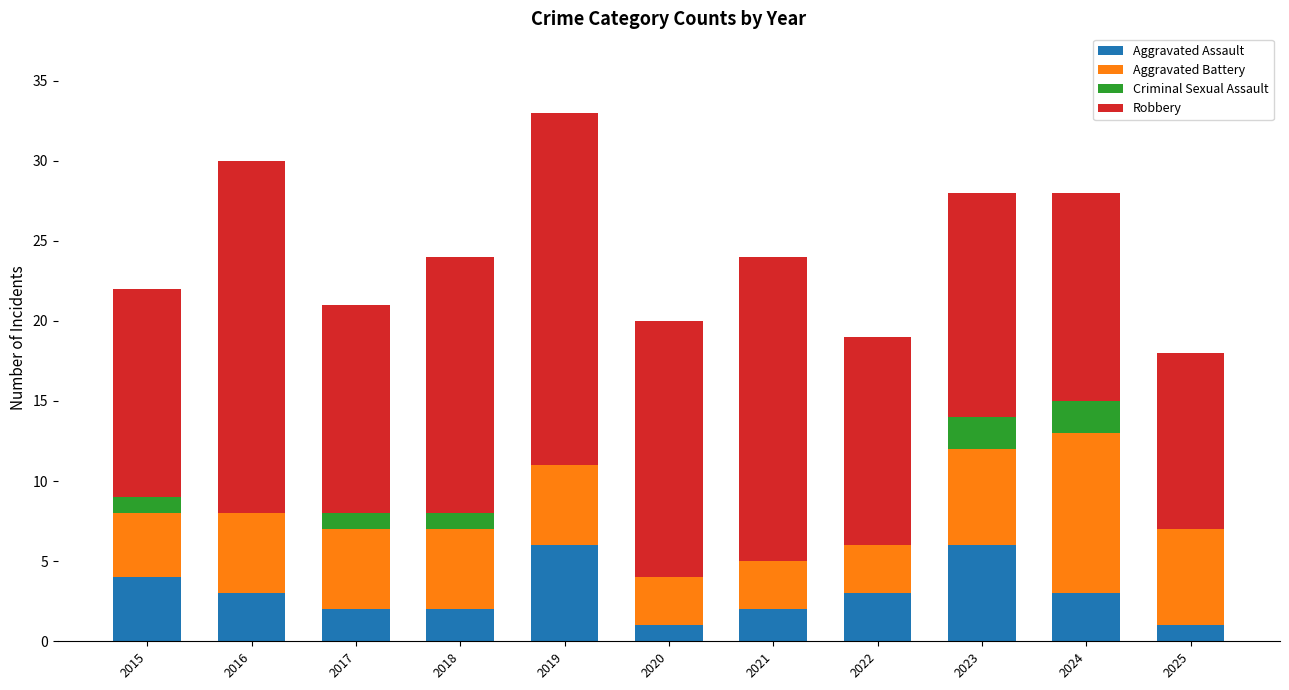

Is it true that Aggravated Assault equals 5 at 2024?

False